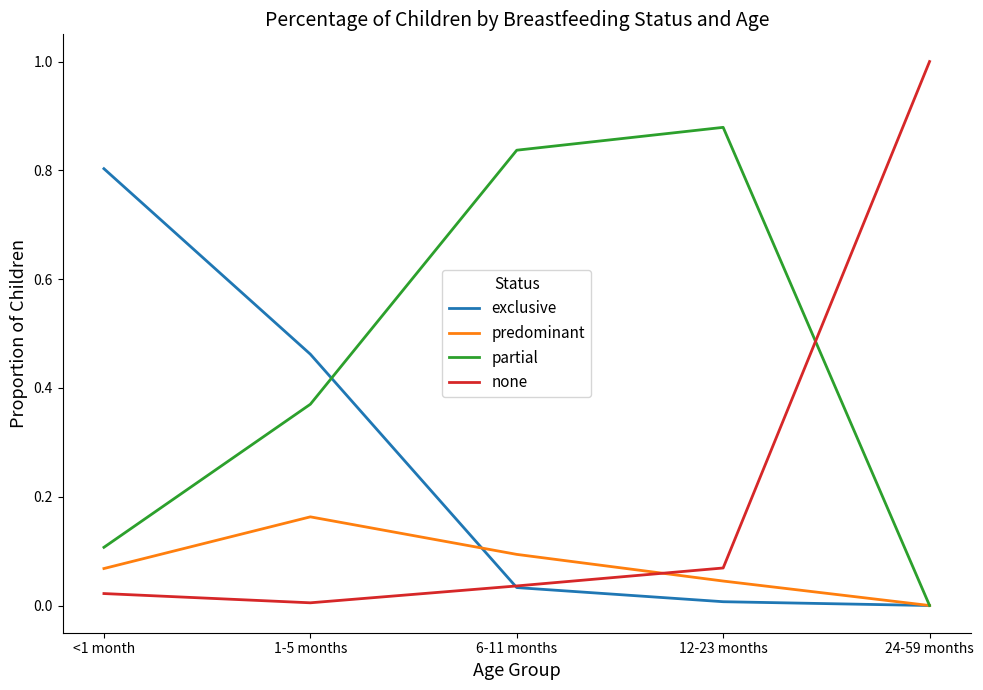

Which series has the widest spread of values?

none